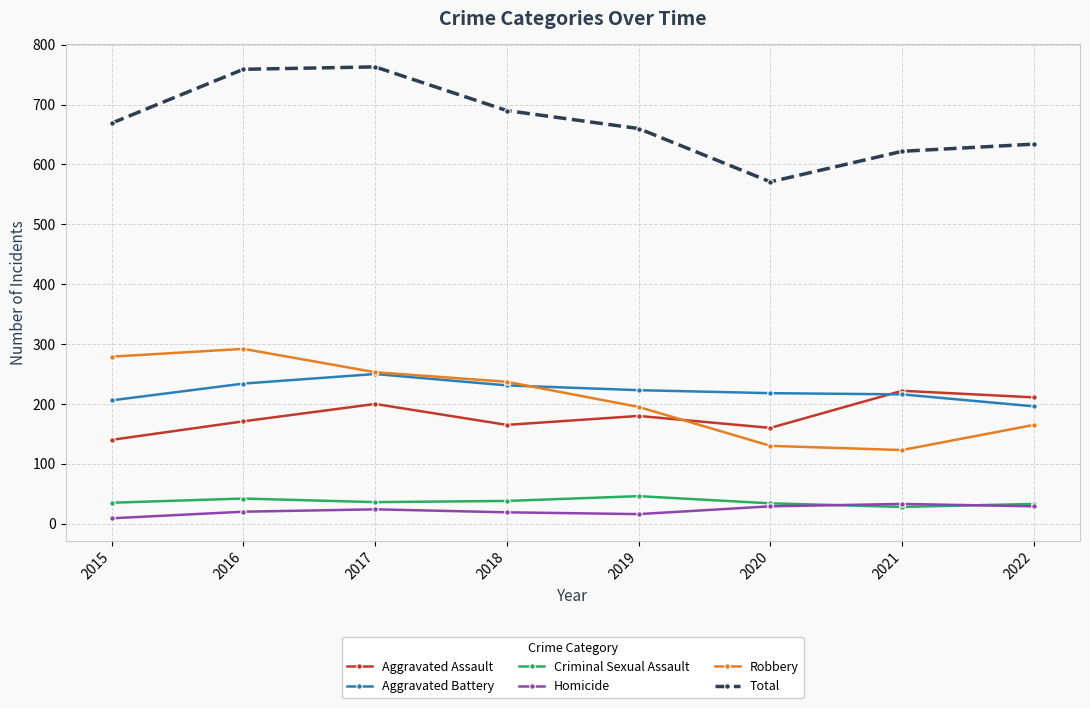

What is the lowest value of the Aggravated Battery series?

196